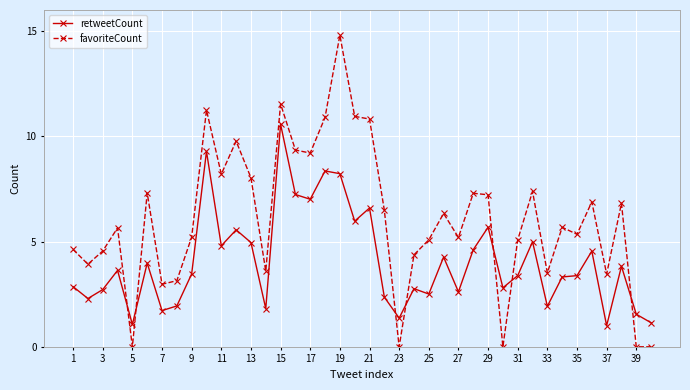

What is the sum of all favoriteCount values?

241.9